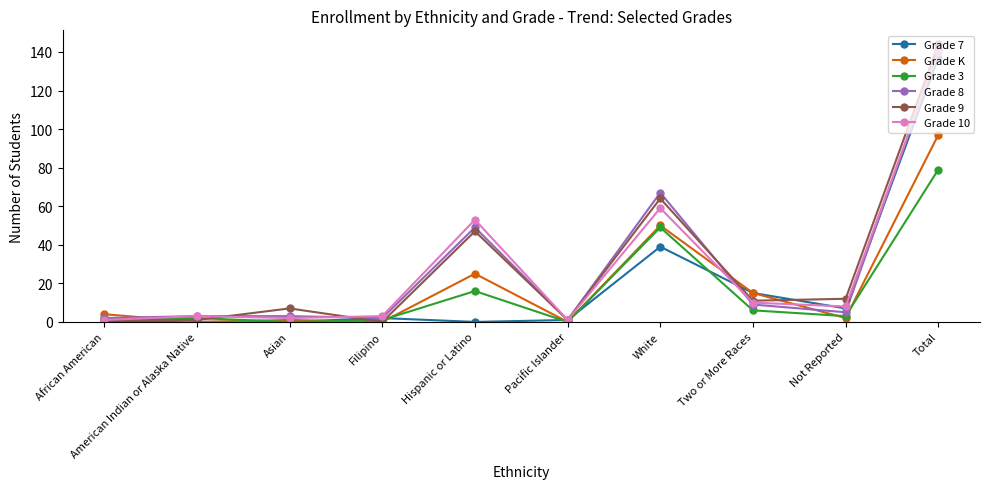

Is the value of Grade 9 at Total greater than the value of Grade 7 at Hispanic or Latino?

Yes